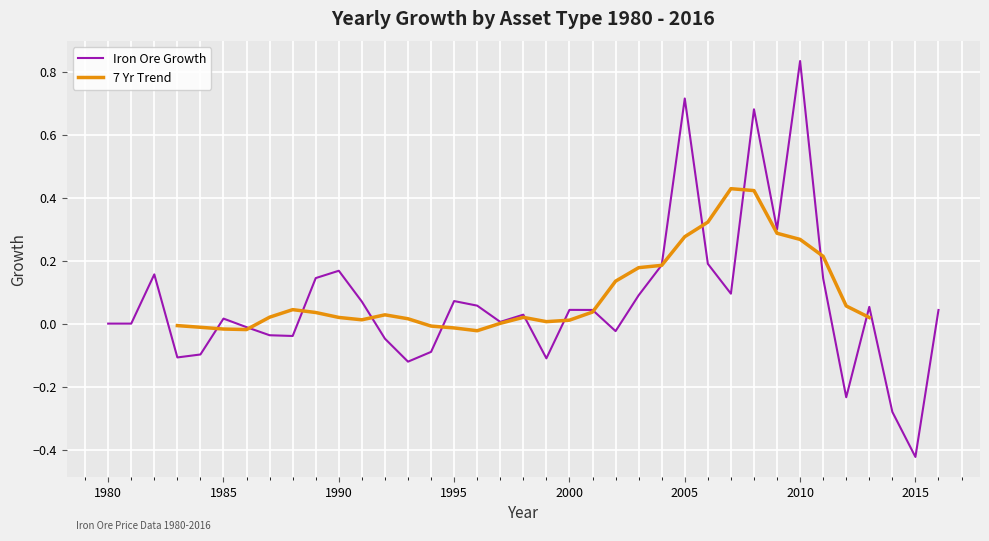

What is the value of the 26th point from the left?

0.7